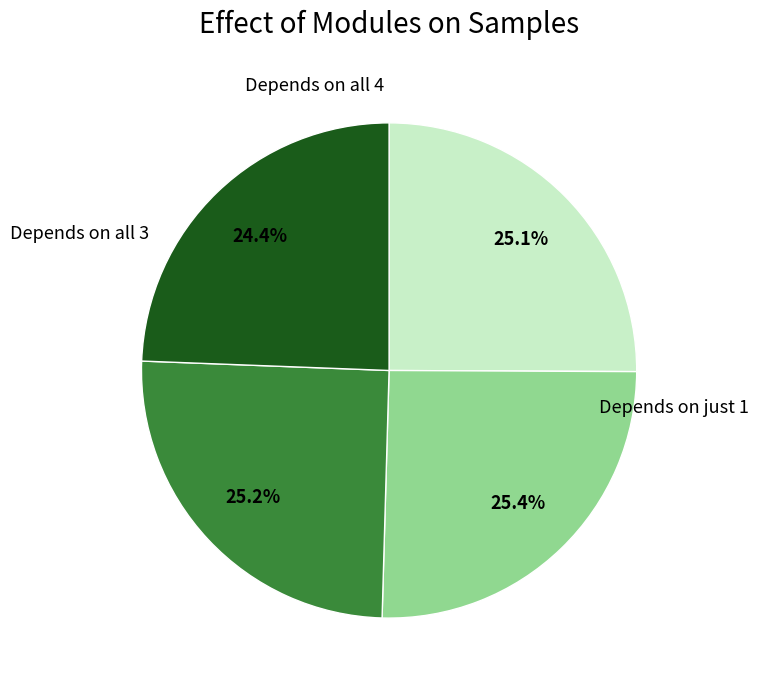

Is there any slice that represents more than half of the pie?

No